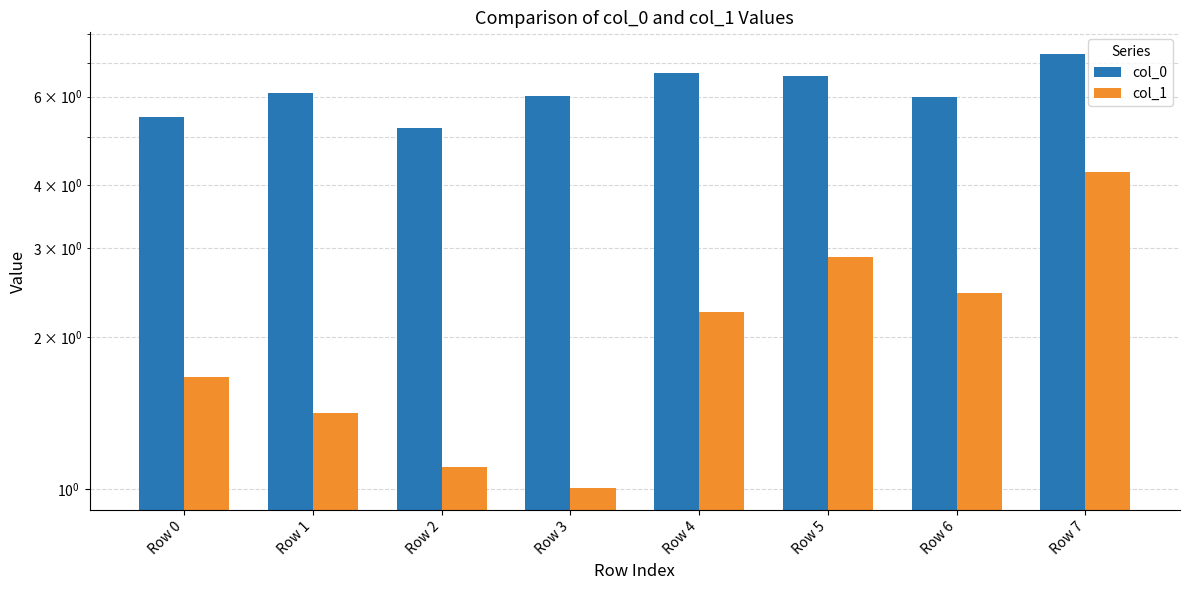

Which has a higher value, Row 6 or Row 4?

Row 4